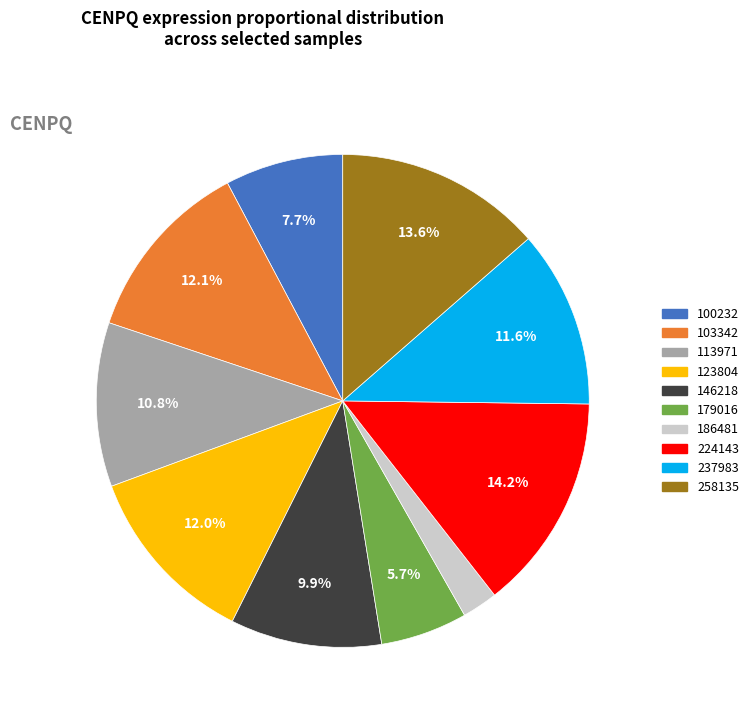

Between 123804 and 179016, which is larger?

123804